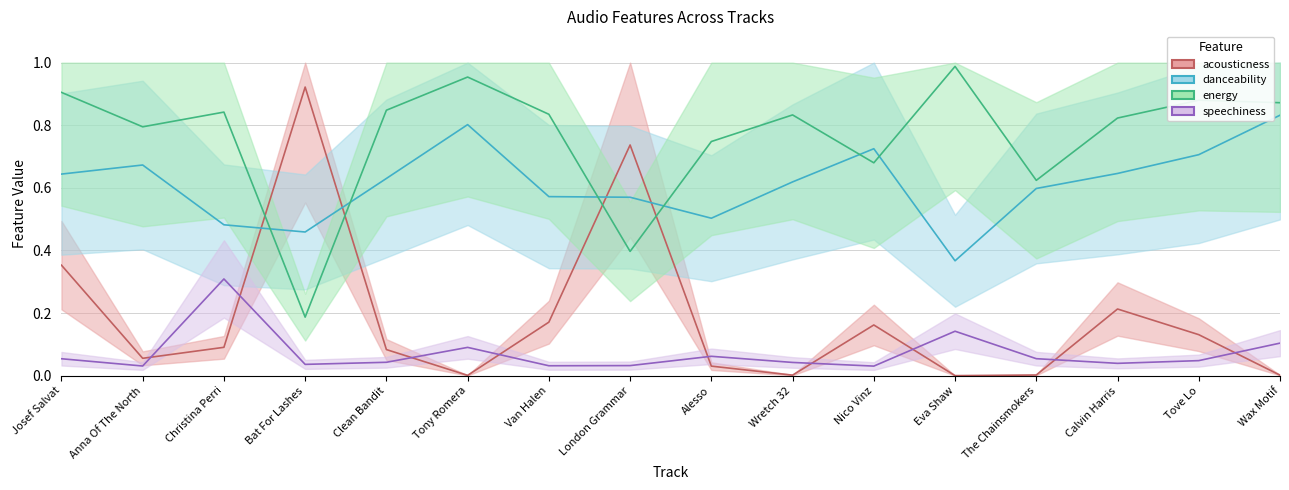

How many lines are shown in the chart?

4